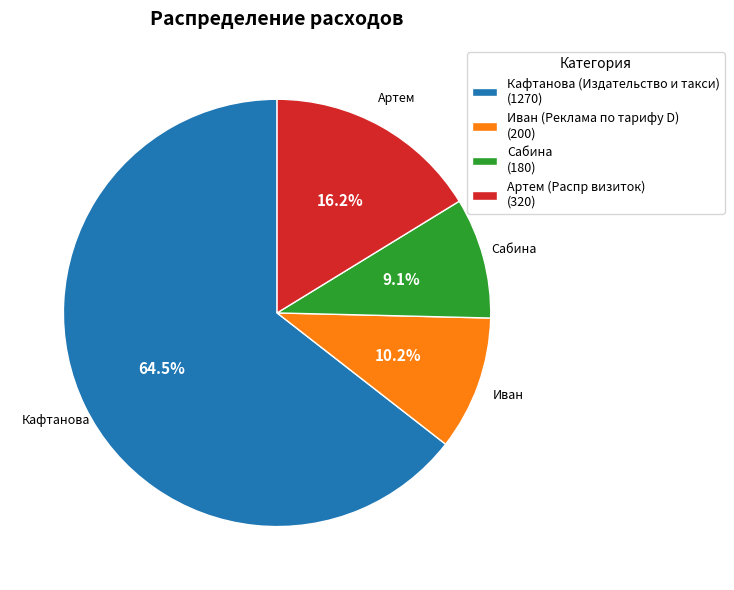

Between Кафтанова (Издательство и такси) and Сабина, which is larger?

Кафтанова (Издательство и такси)